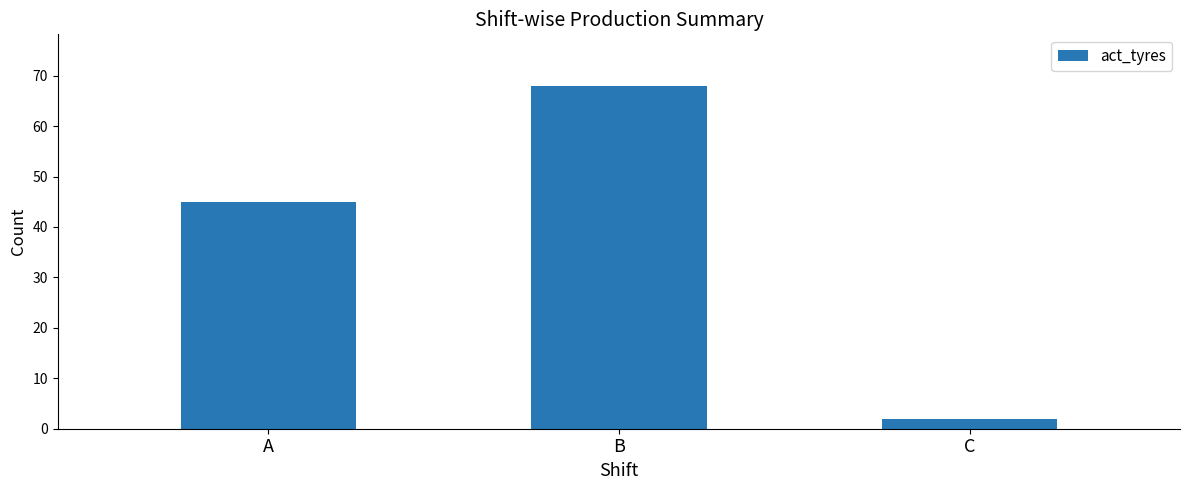

At which label is the value closest to 35?

A